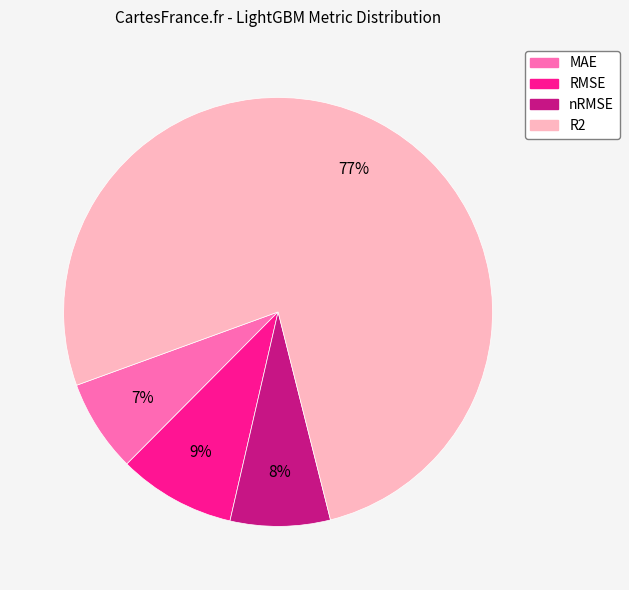

To the nearest percent, what portion does MAE represent?

7%